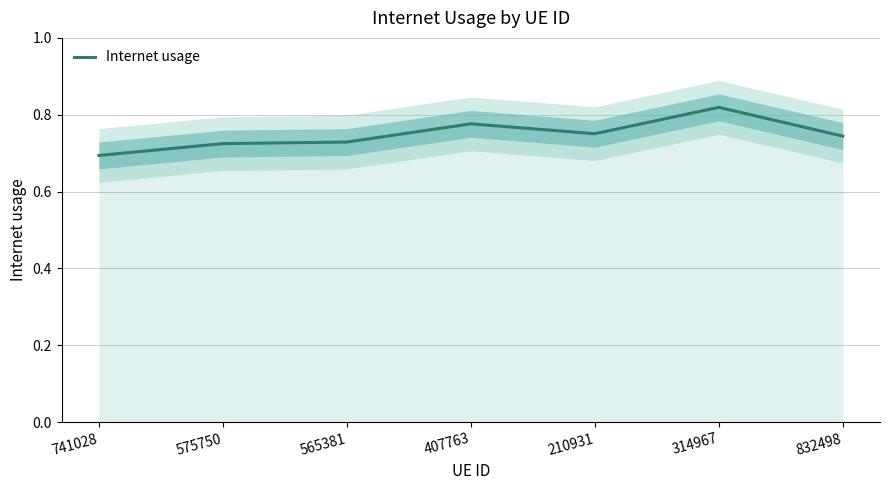

True or false: the data shows 0.8 at 210931.

True